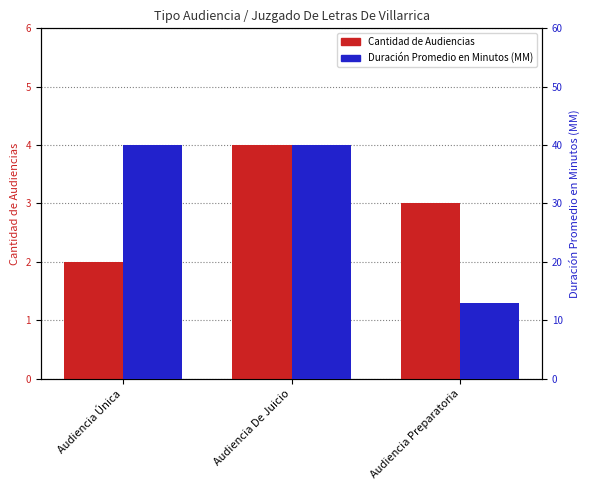

Which series has the largest total across all categories?

Duración Promedio en Minutos (MM)